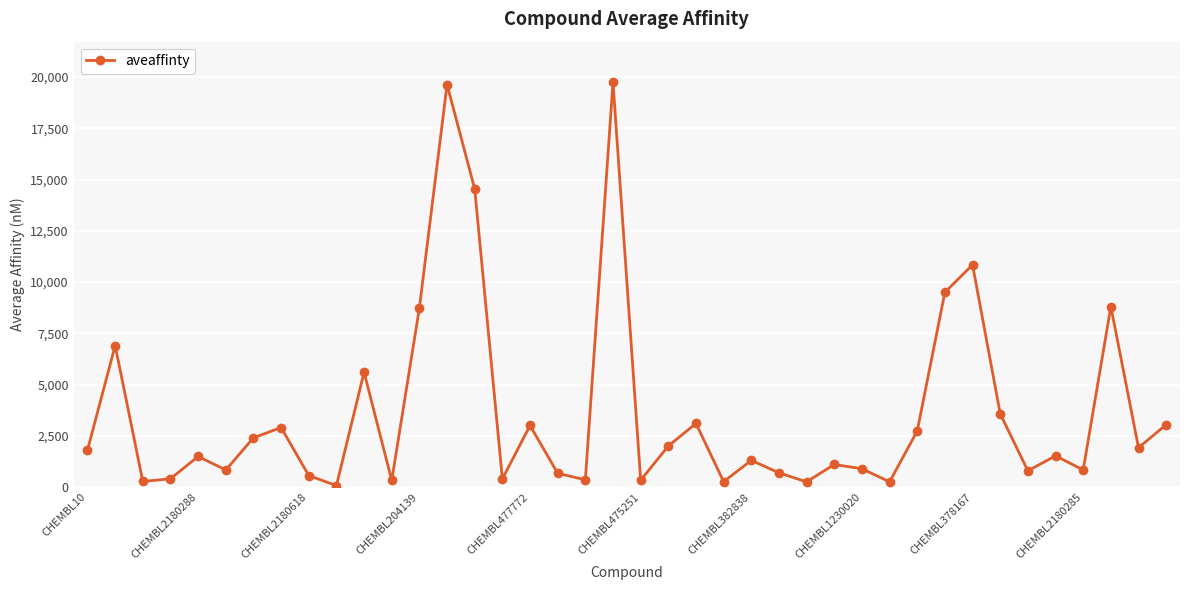

What is the minimum value shown in the chart?

66.0